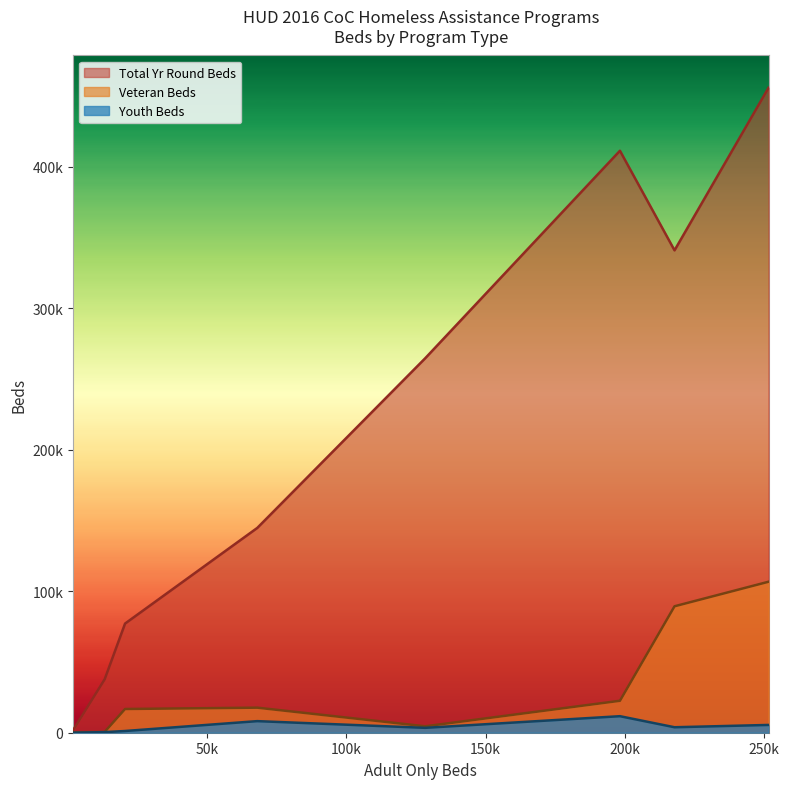

True or false: Youth Beds has a value of 591 at 20541.

False